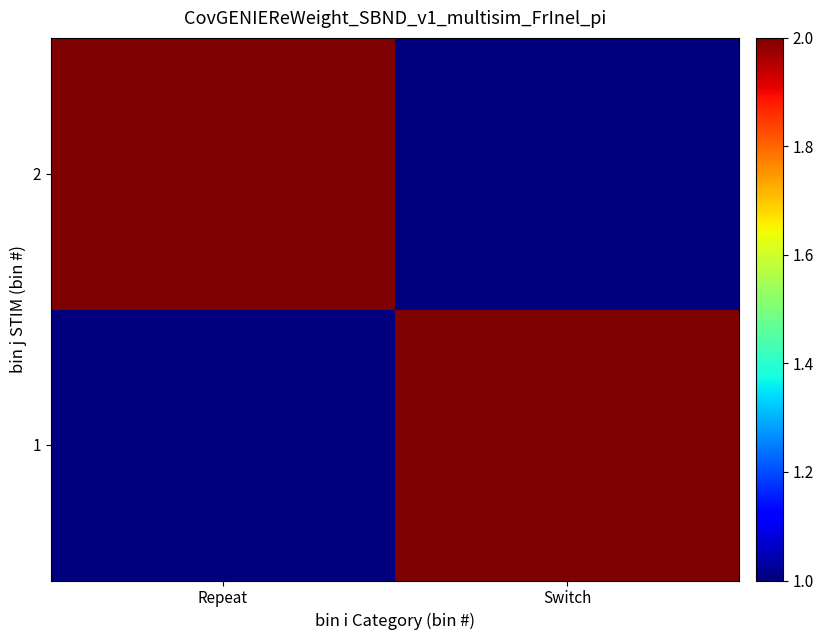

Which category has the lowest value across all series?

Repeat